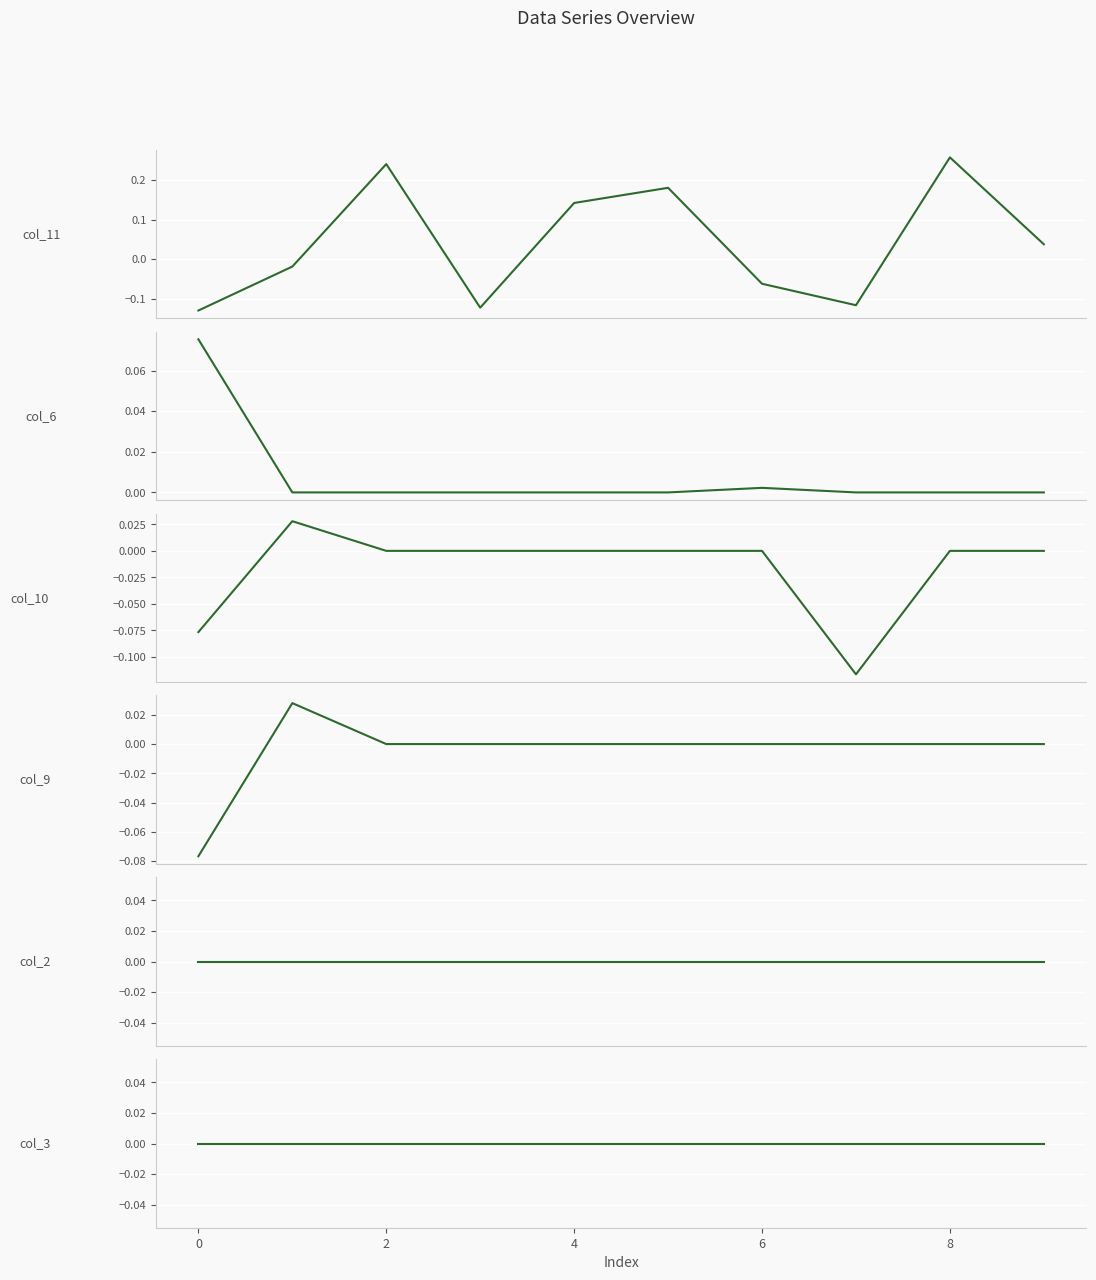

Rank the series at 7 from highest to lowest value.

col_6, col_9, col_2, col_3, col_11, col_10